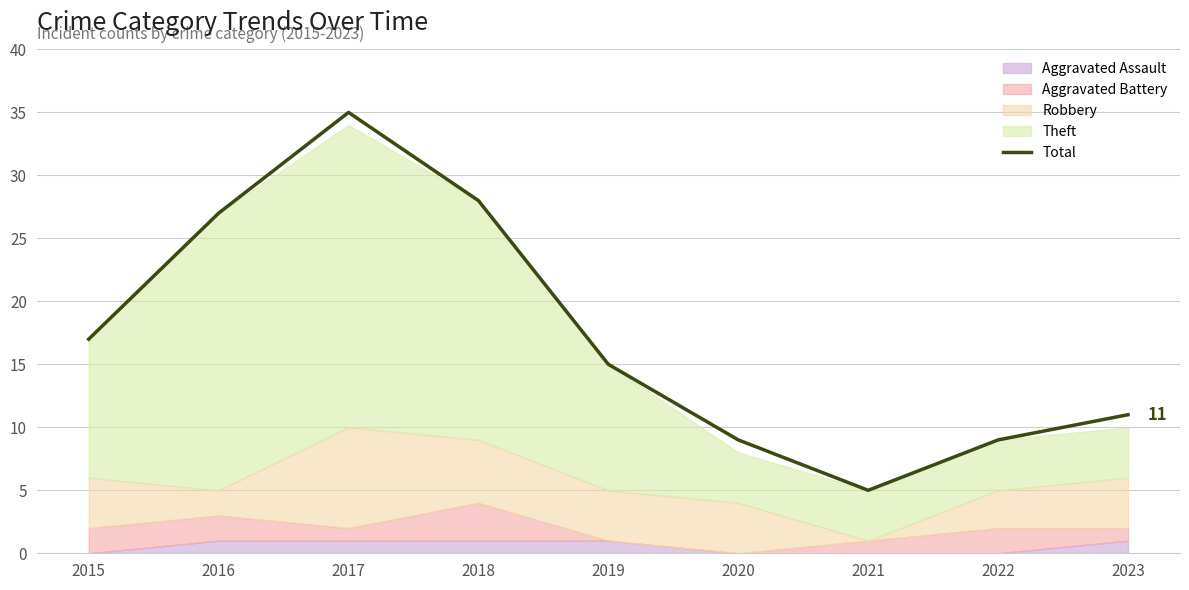

Reading right to left, transcribe all the data shown in this chart.

2023=11	2022=9	2021=5	2020=9	2019=15	2018=28	2017=35	2016=27	2015=17